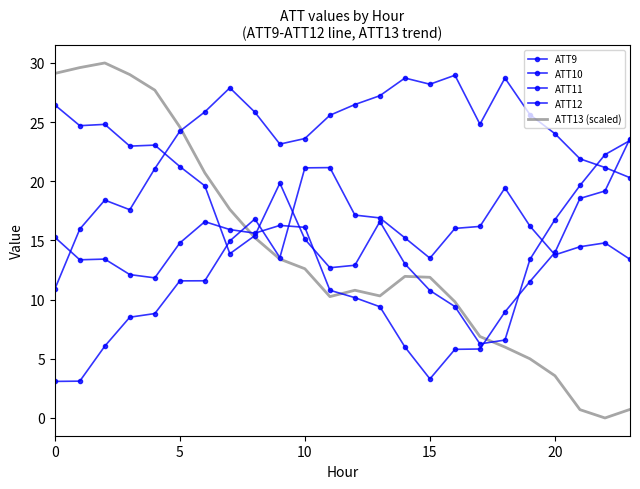

Which series has the largest total across all categories?

ATT10